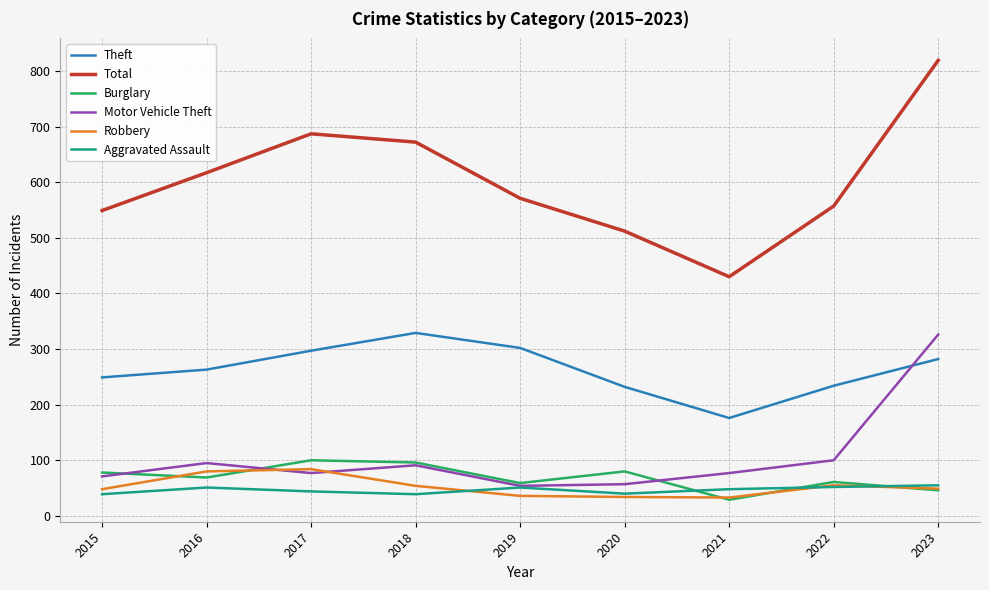

What is the total value across all series at 2016?

1175